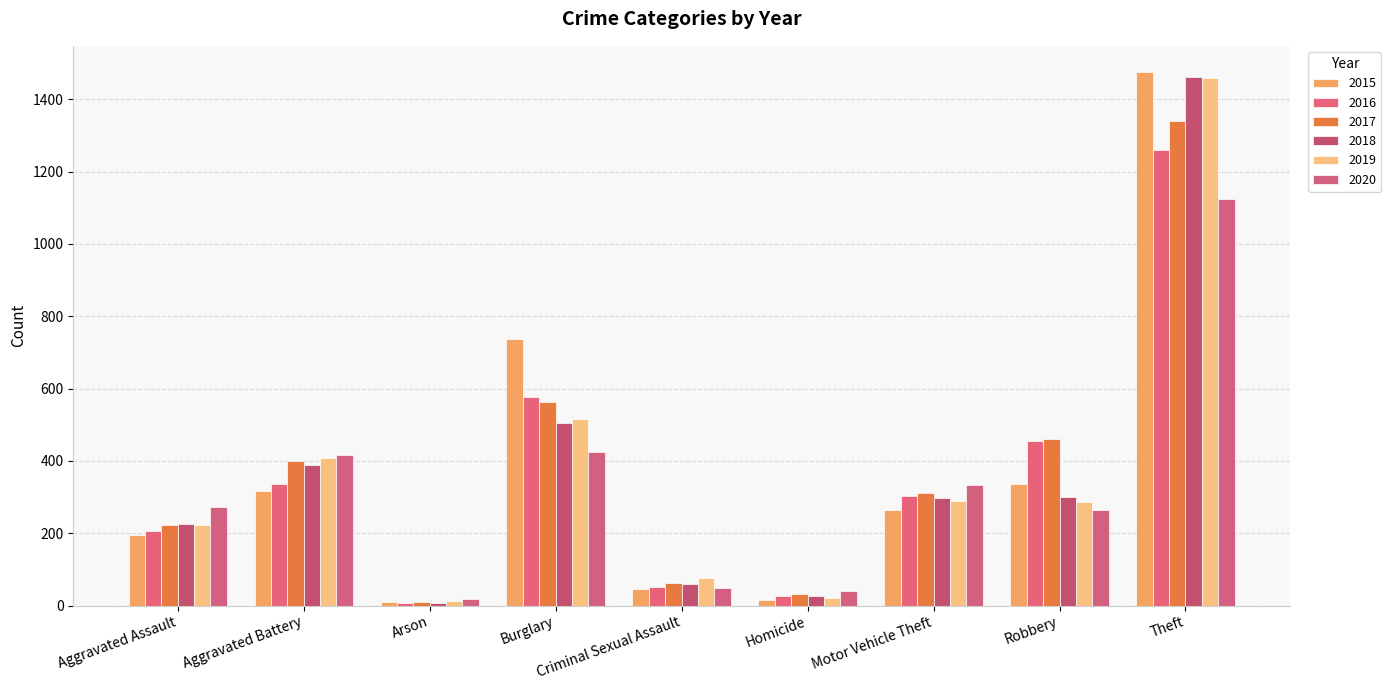

How many data points in 2016 are less than 304?

4